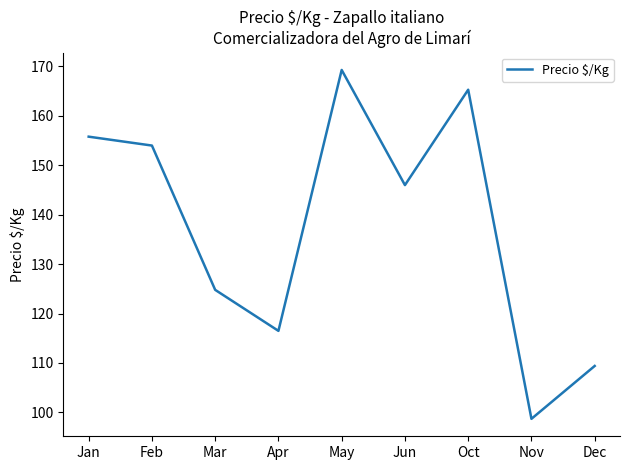

What position from the right is Dec?

1